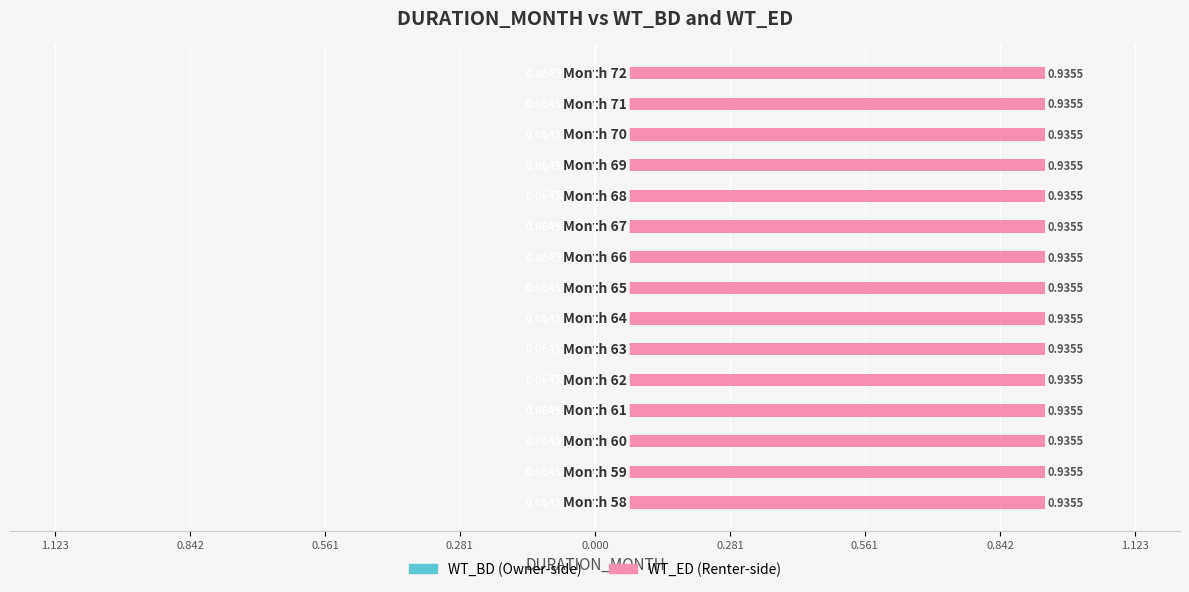

What is the total value across all series at 61?

1.0